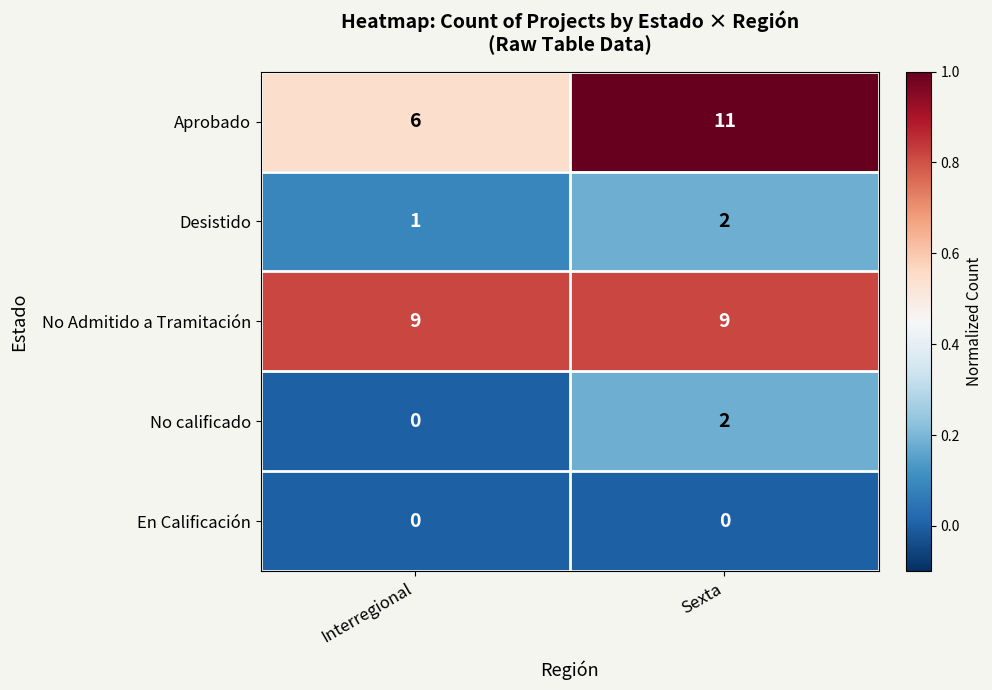

At which category is the sum across all series the highest?

Sexta